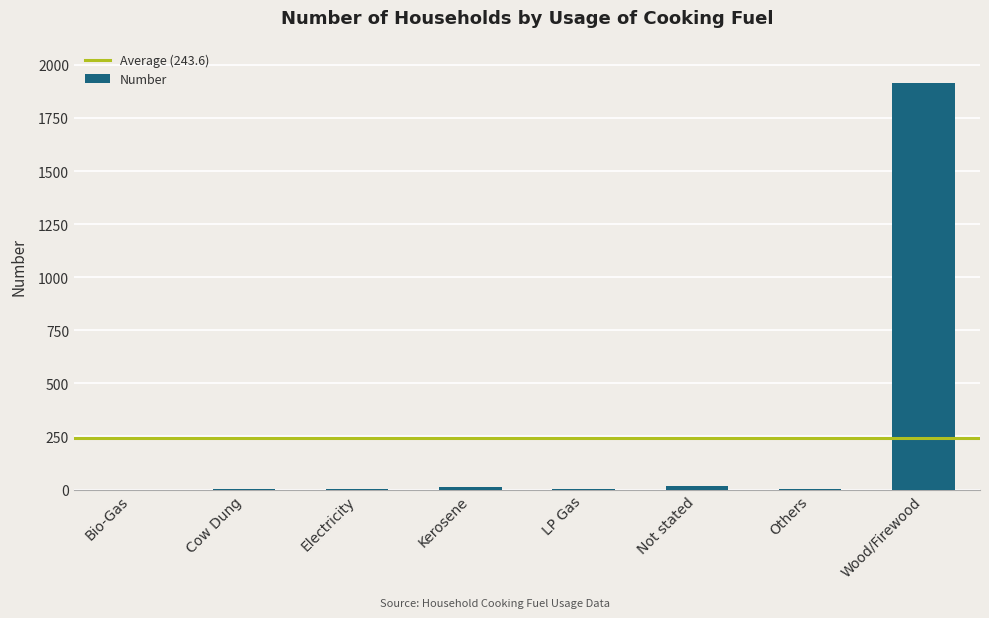

What is the greatest value displayed?

1914